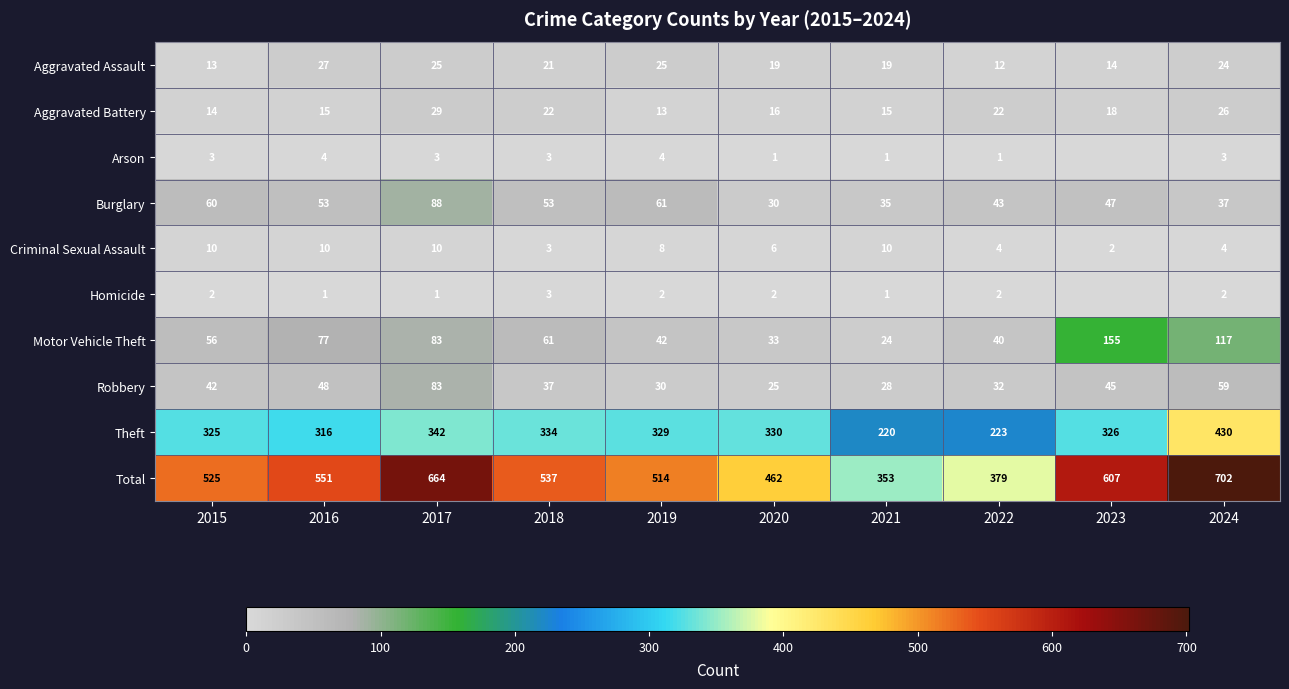

What is the difference between the highest and lowest values at 2021?

352